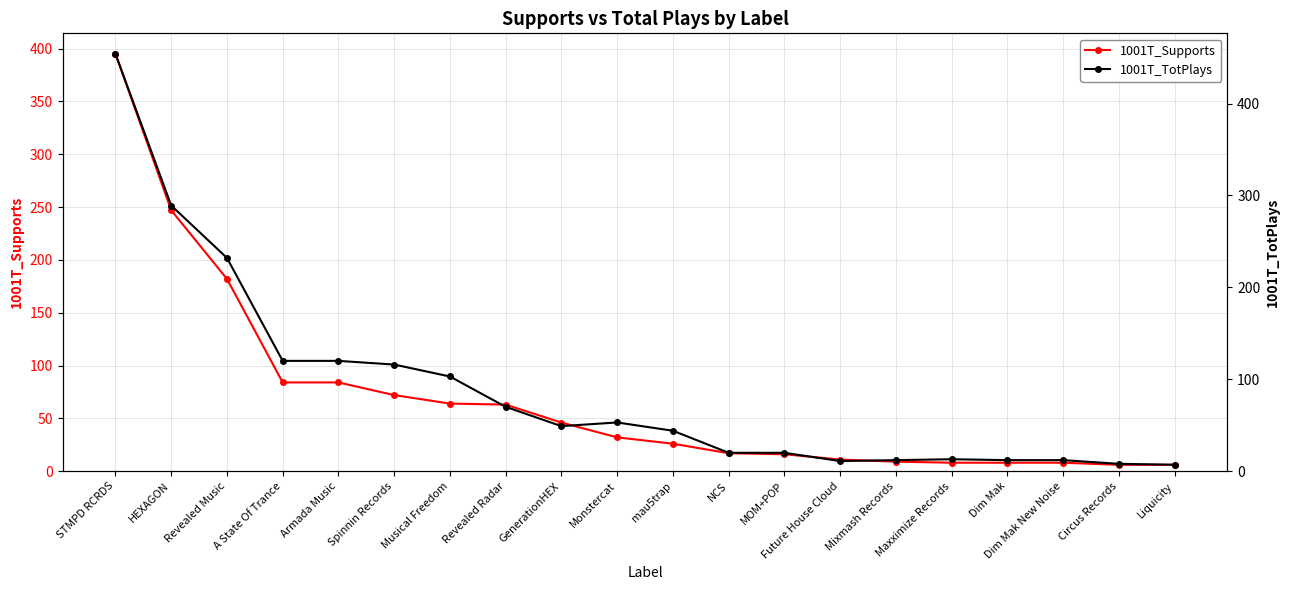

True or false: 1001T_Supports and 1001T_TotPlays intersect in this chart.

False